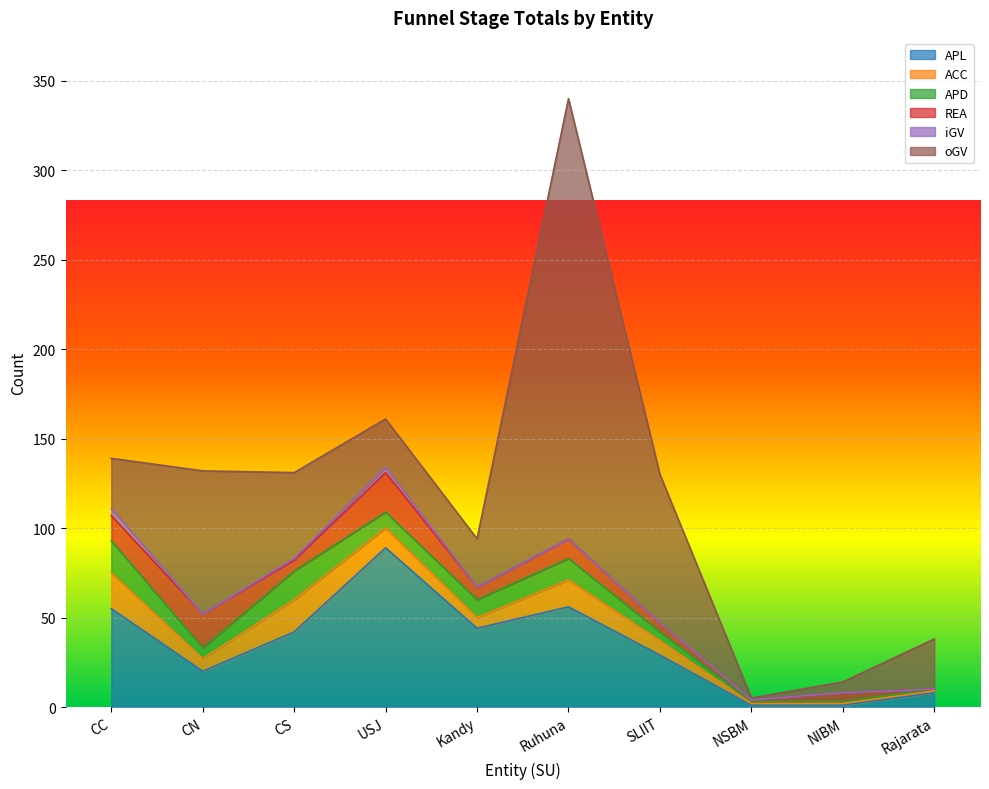

What is the difference between the highest and lowest values at USJ?

86